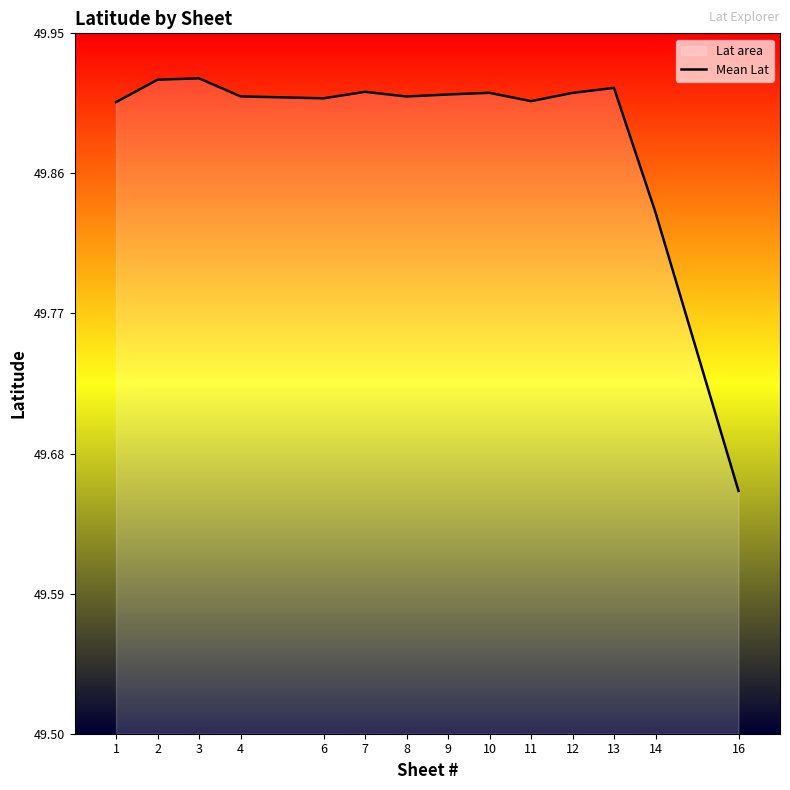

What is the maximum value shown in the chart?

49.9